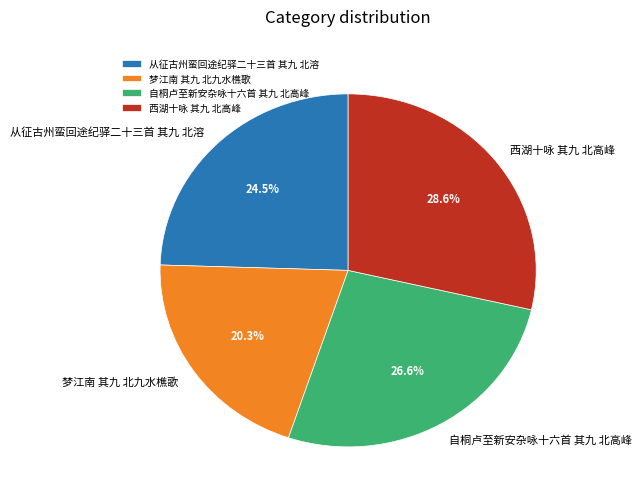

Is there any slice that represents more than half of the pie?

No